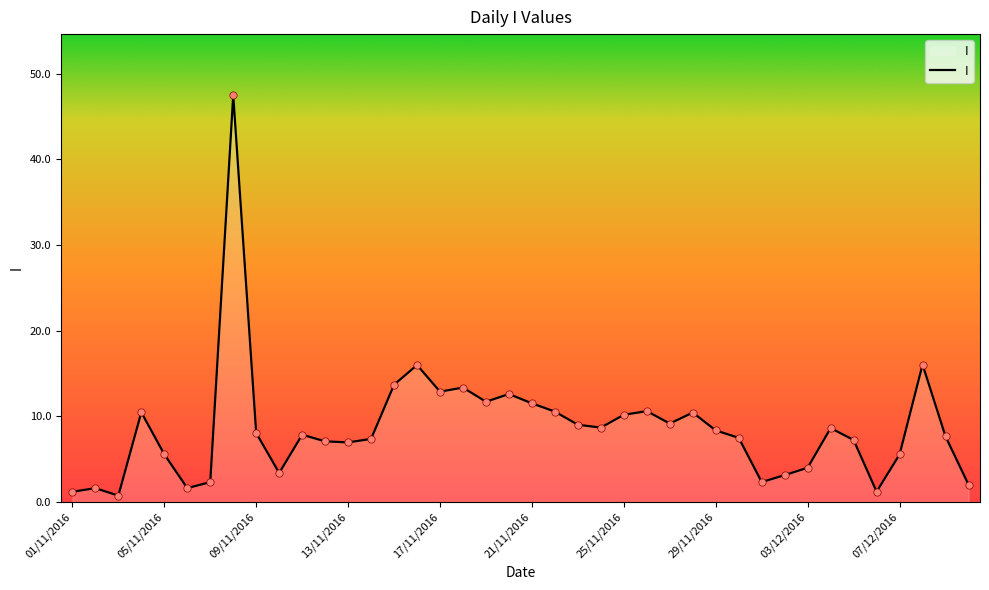

What is the greatest value displayed?

47.5